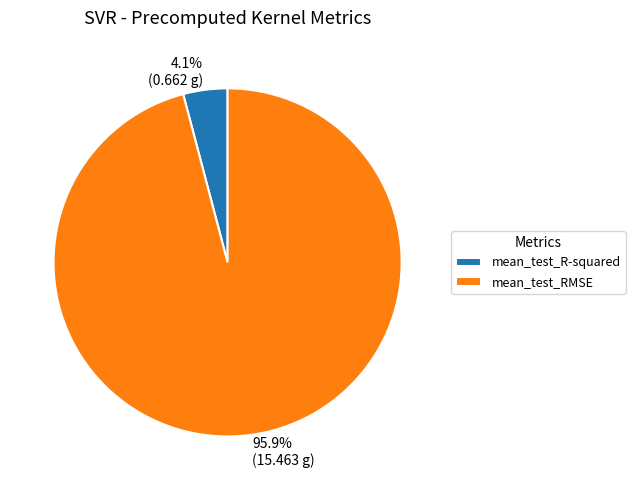

Does mean_test_RMSE account for over 50% of the chart?

Yes